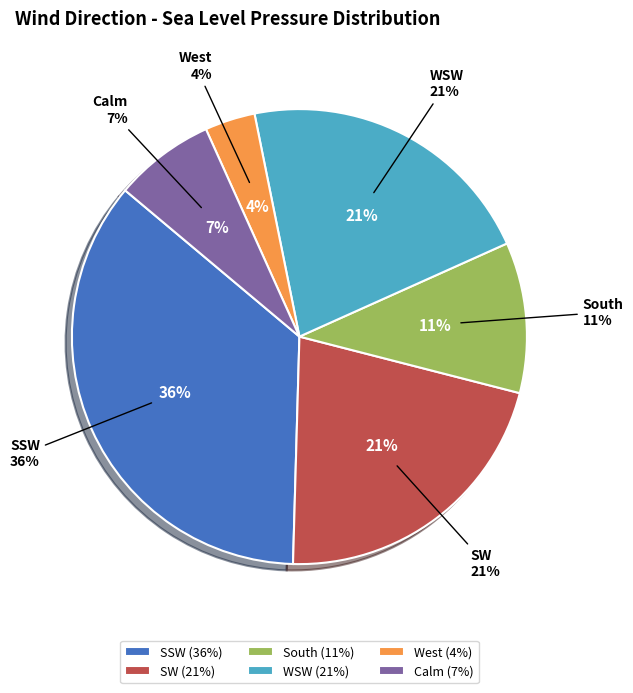

Is WSW the majority of the pie?

No